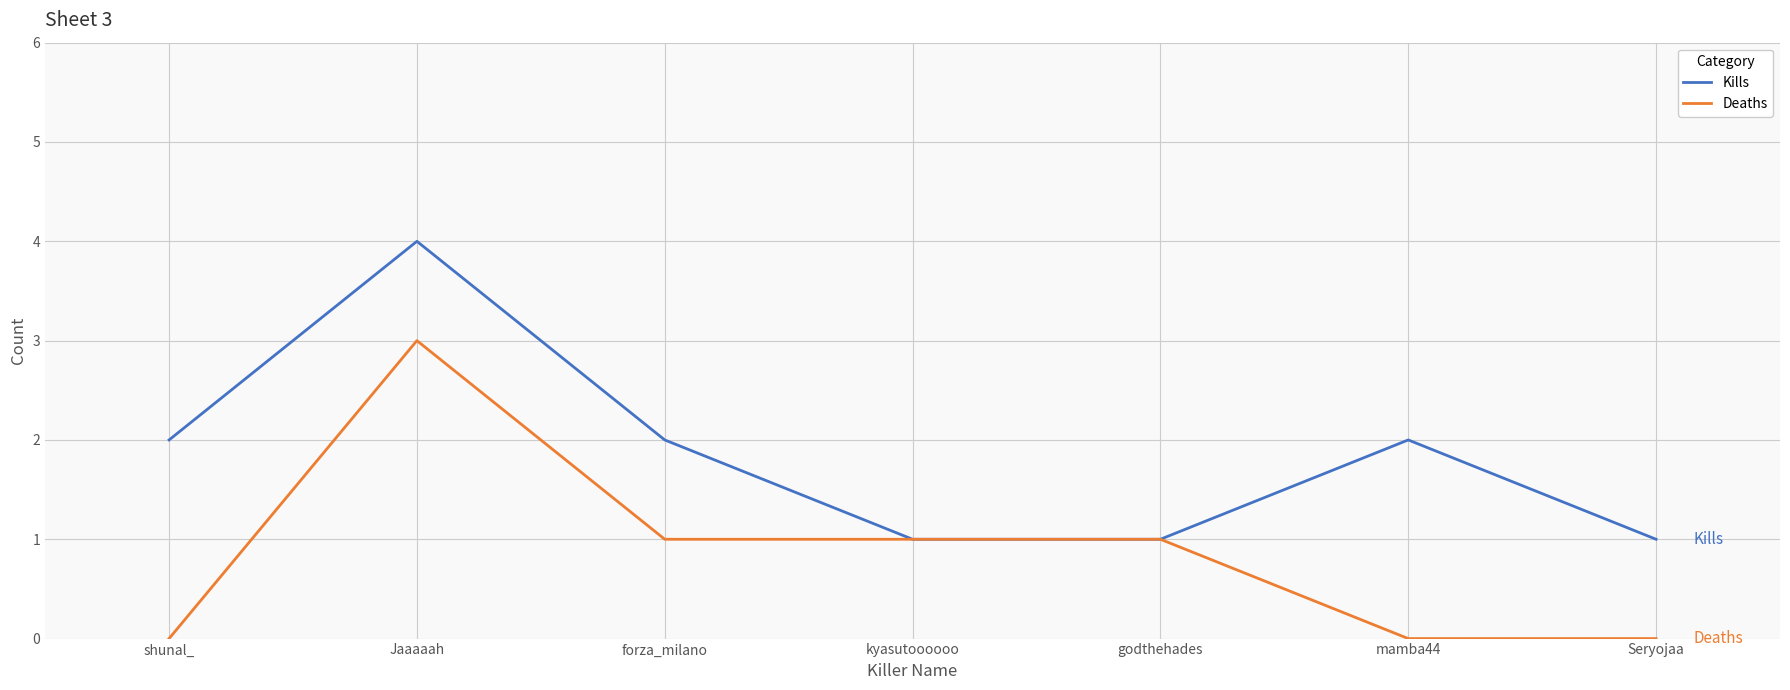

Is the value of Kills at kyasutoooooo greater than the value of Deaths at Jaaaaah?

No